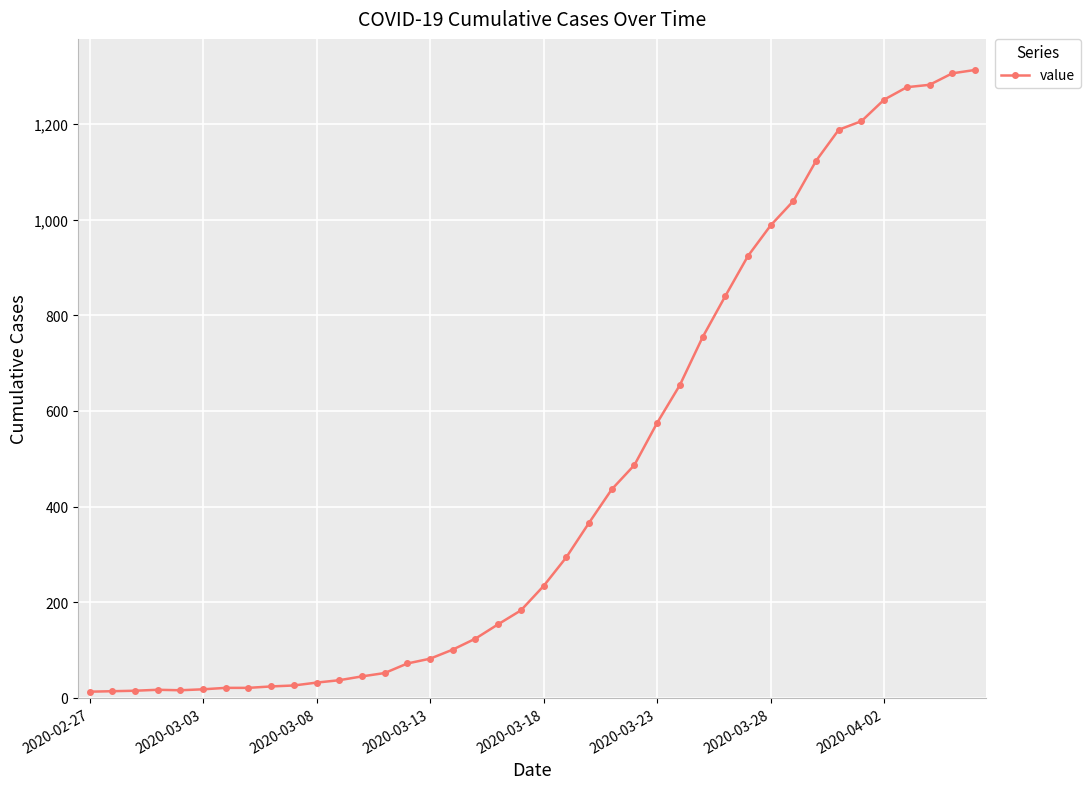

What is the average value?

465